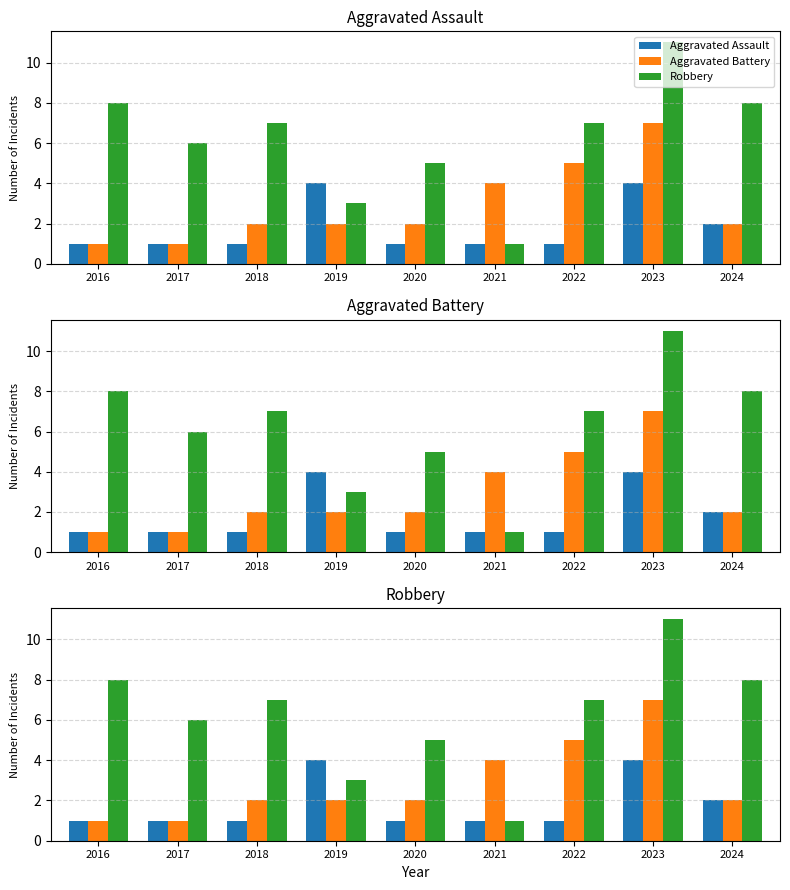

What are all the series names shown in the legend?

Aggravated Assault, Aggravated Battery, Robbery